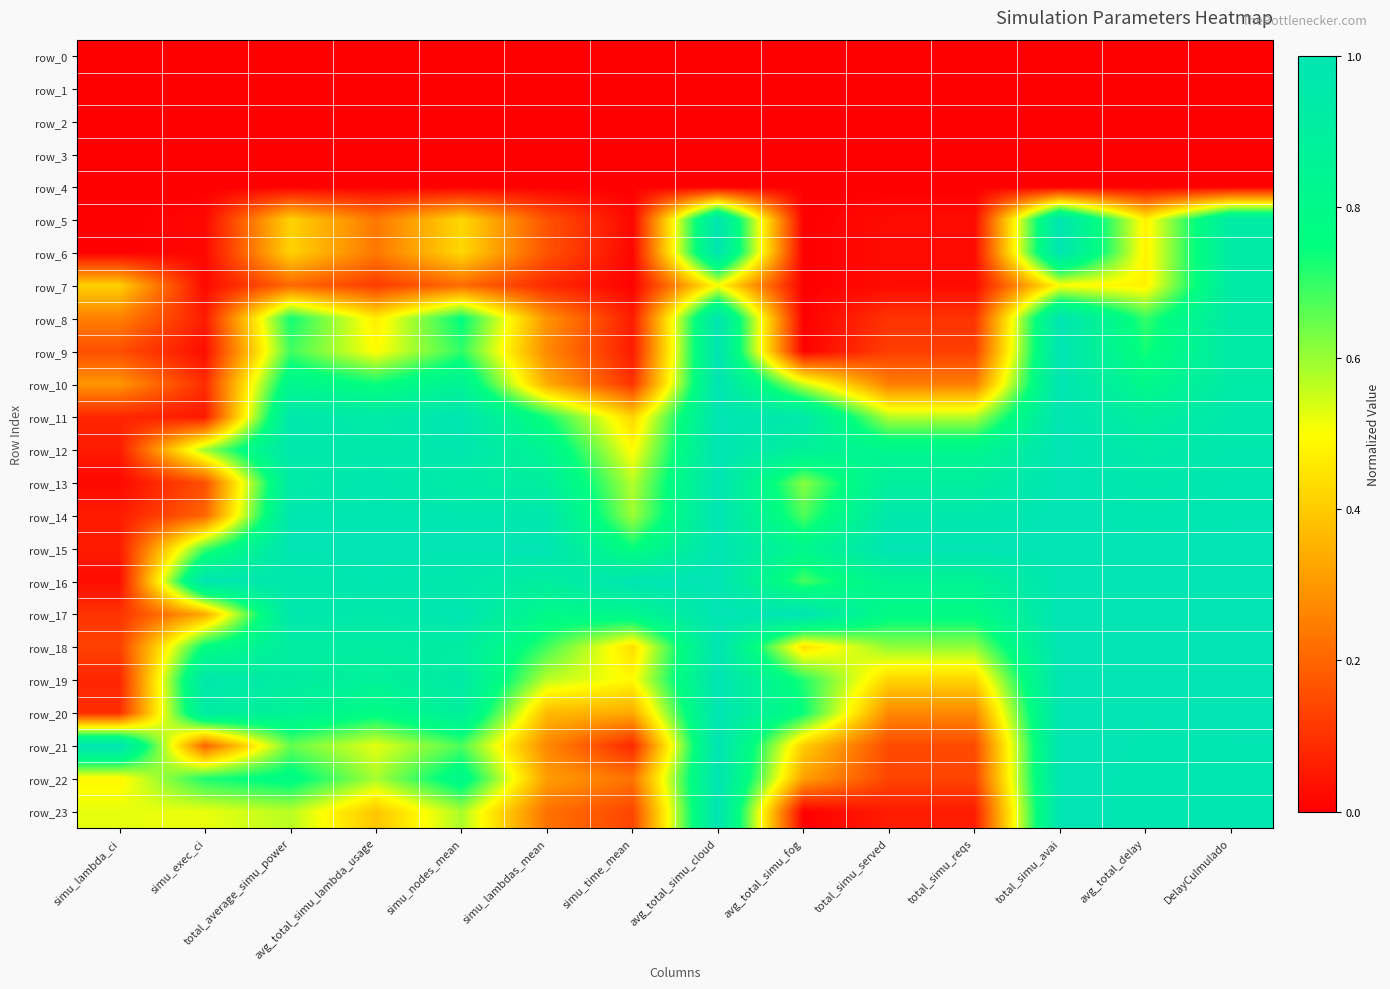

Which series changed the most between total_simu_avai and DelayCulmulado?

row_7